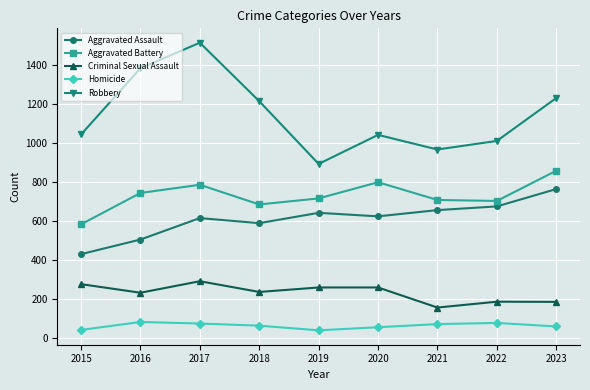

How many distinct data groups are displayed?

5